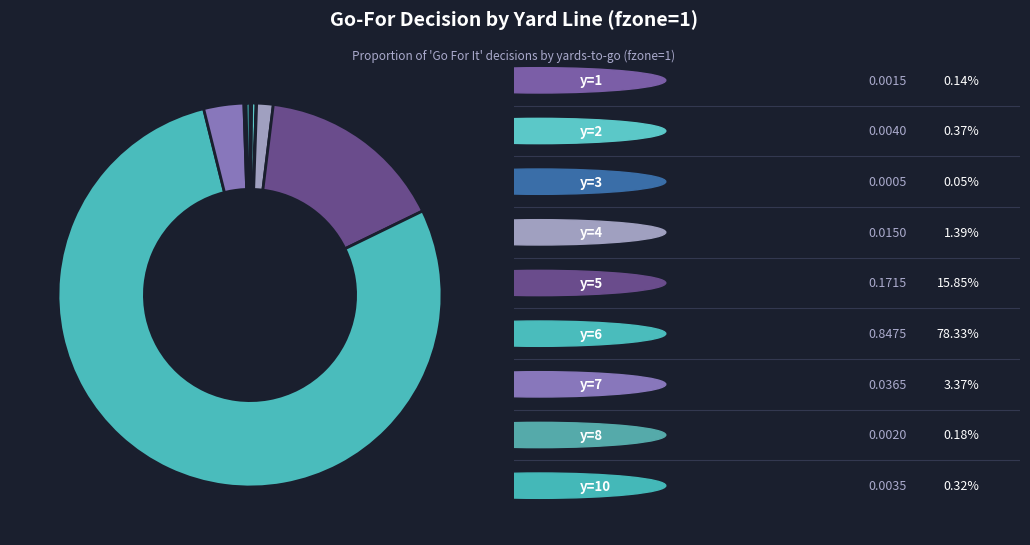

What is the majority slice?

y=6